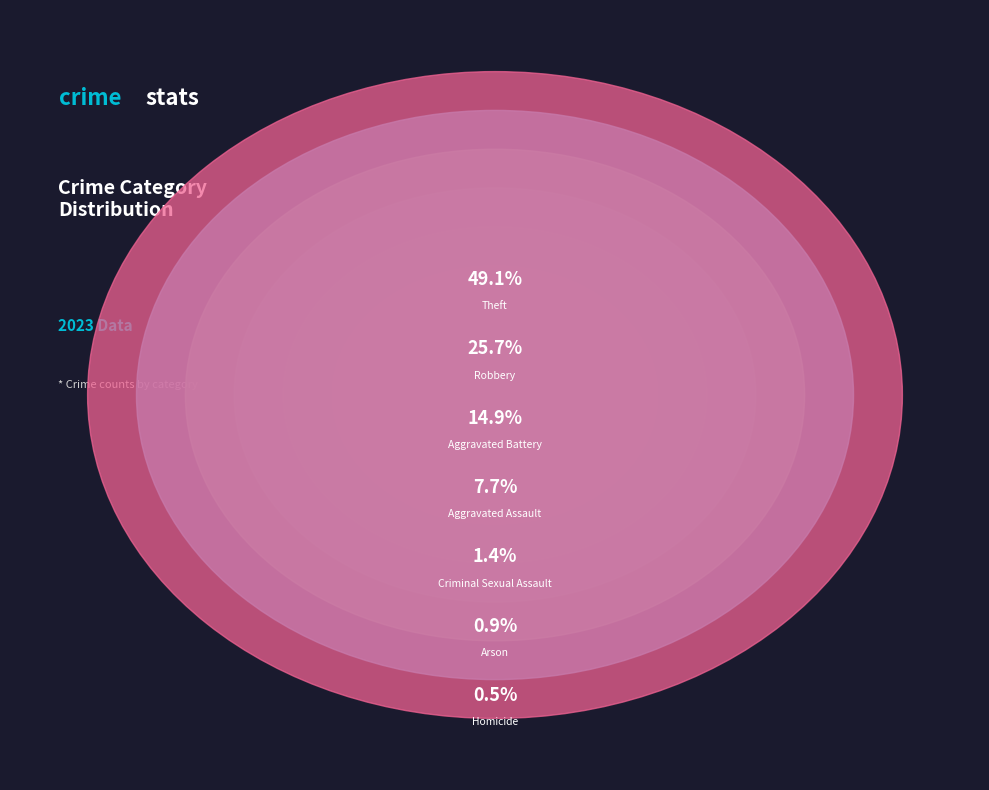

Count the number of slices in the pie.

7